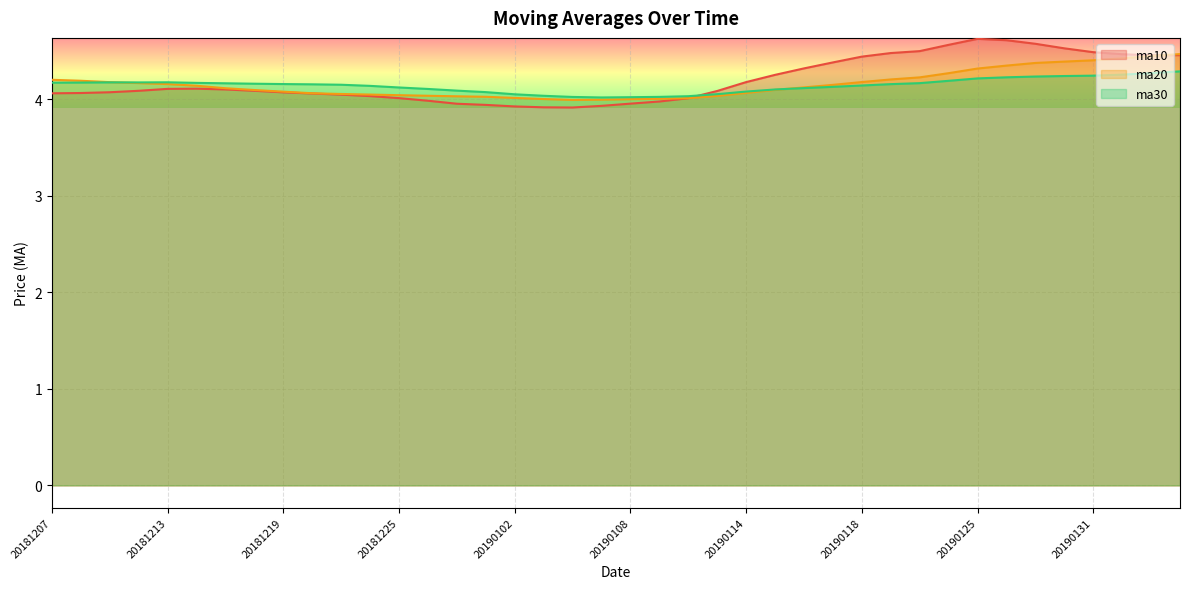

What is the greatest value displayed?

4.6